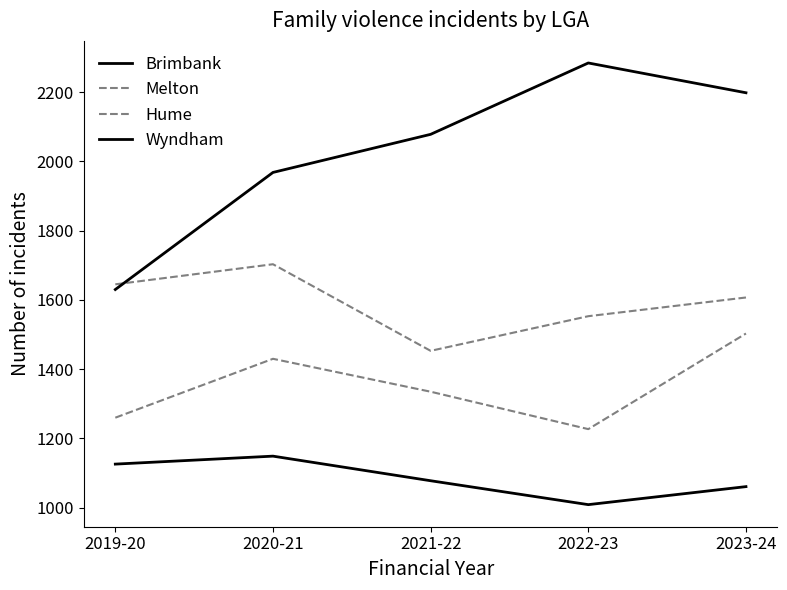

What is the difference between the second highest and second lowest values in the Hume series?

92